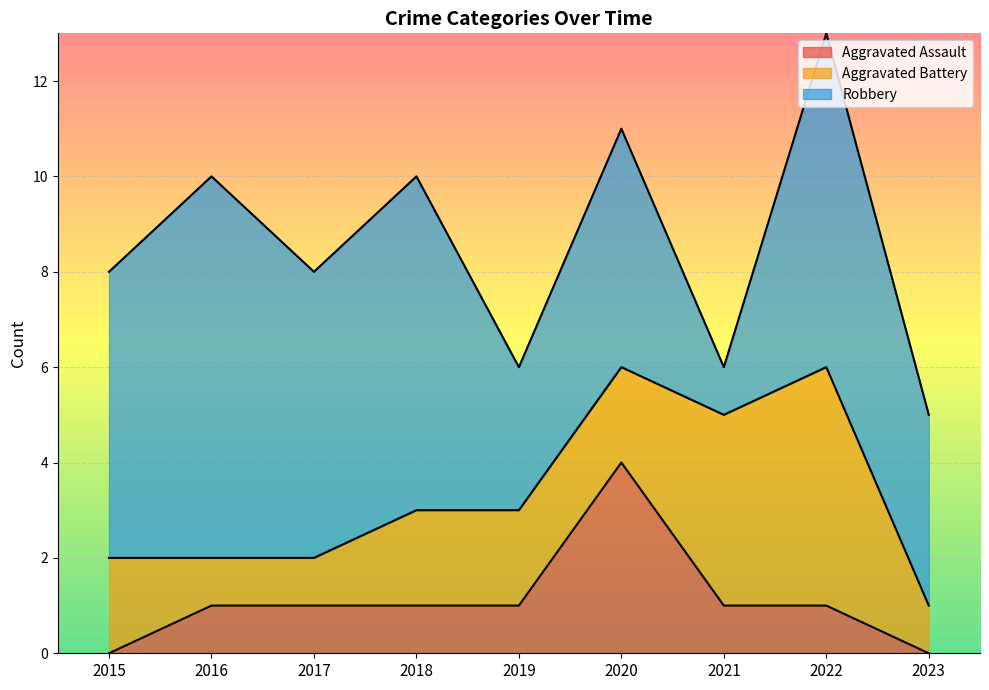

True or false: Aggravated Assault and Aggravated Battery cross at least once.

True